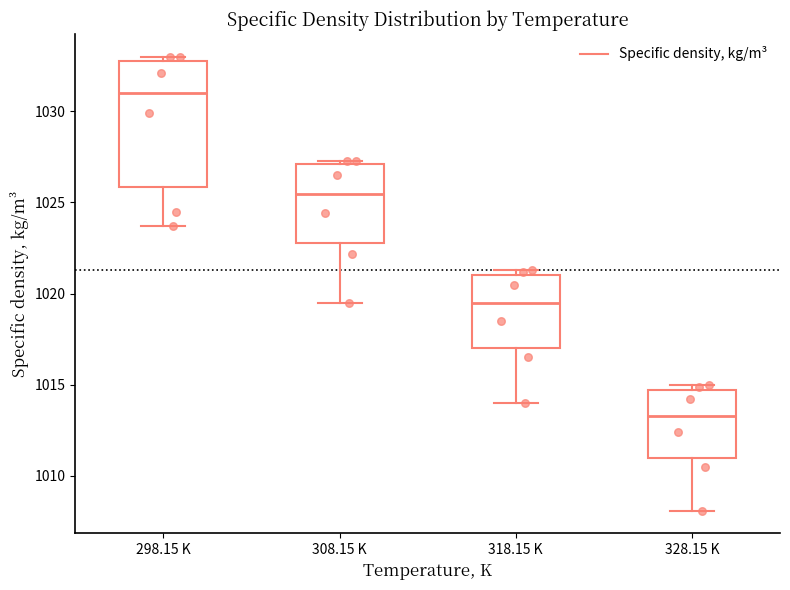

Which box is the tallest, from its lower edge to its upper edge?

298.15 K